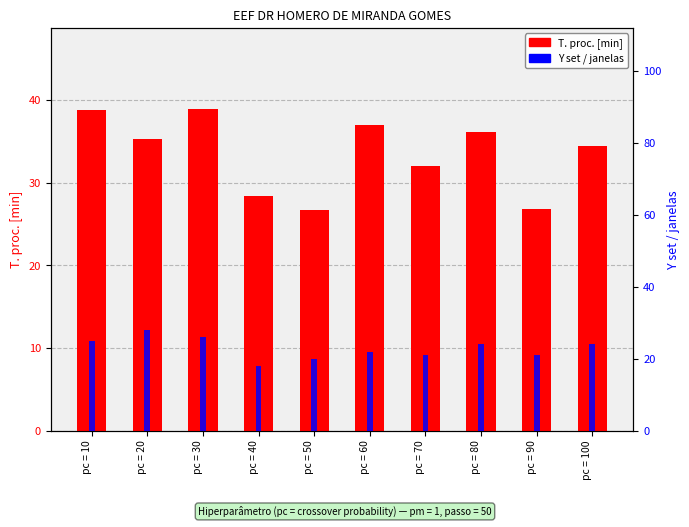

What is the sum of all Y set / janelas values?

229.0